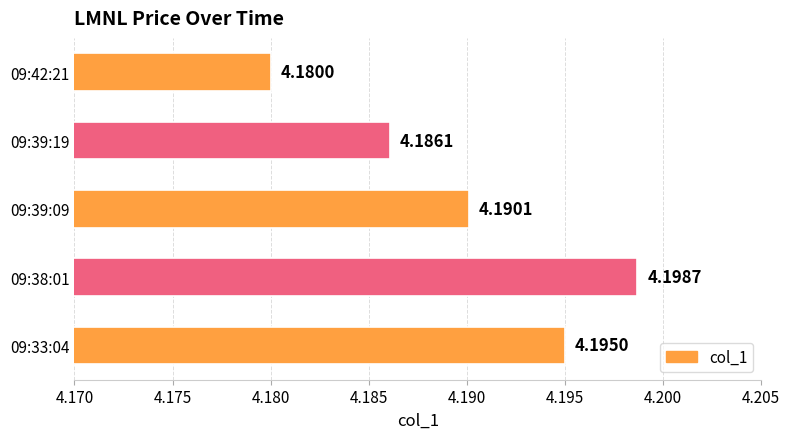

What is the sum of the values at 09:39:09 and 09:33:04?

8.4